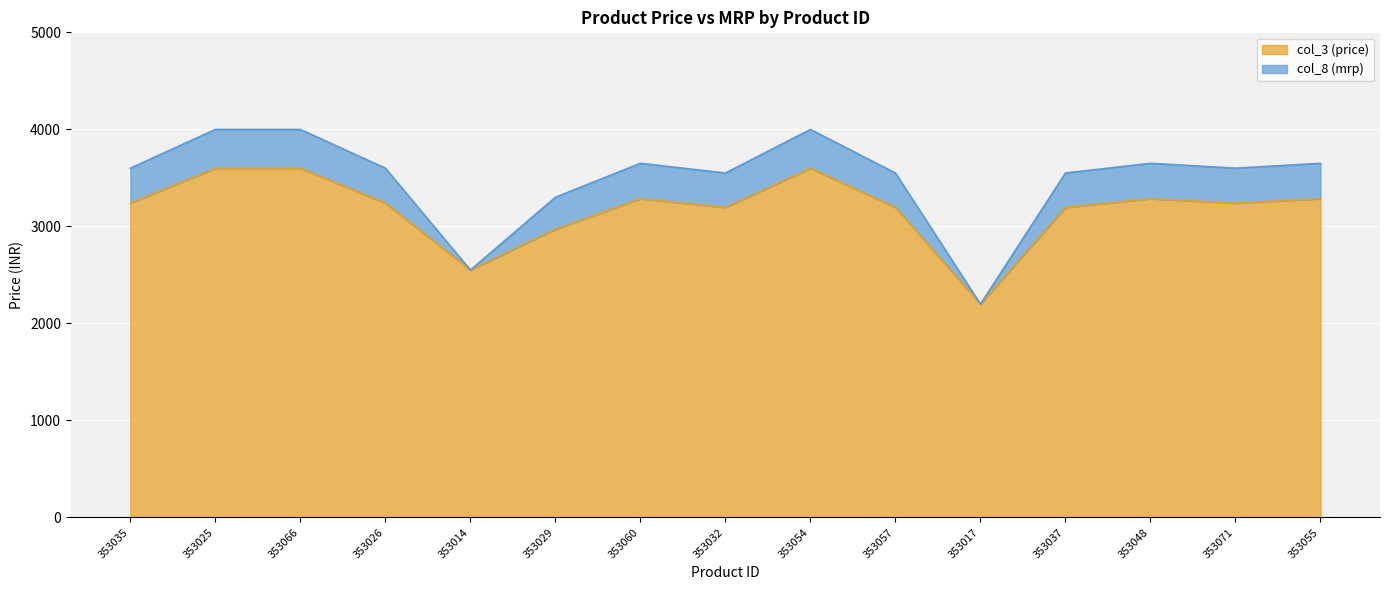

What is the maximum value shown in the chart?

3999